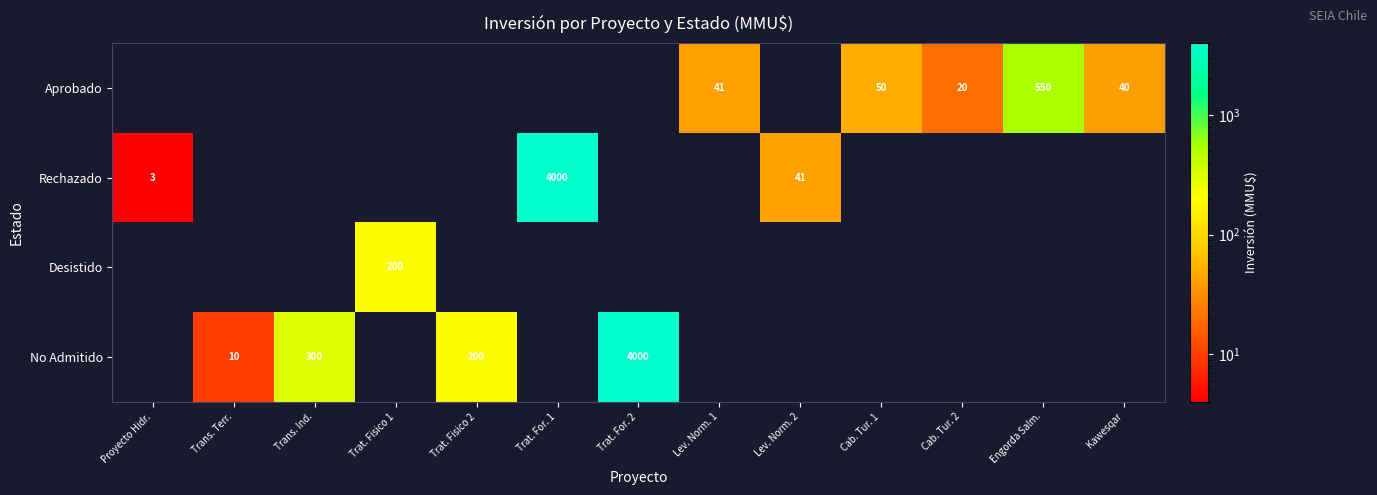

What is the difference between the Rechazado values at Trat. For. 1 and Lev. Norm. 2?

3959